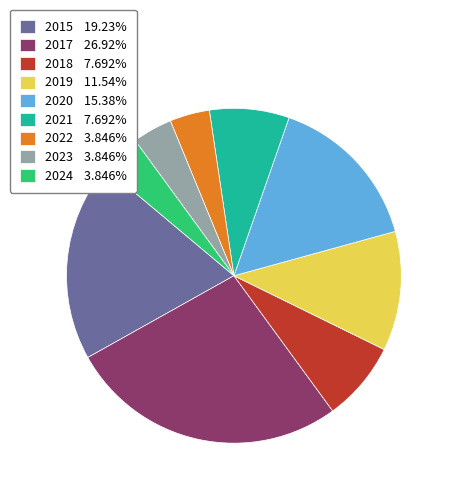

Is the sum of 2023 3.846% and 2015 19.23% greater than half?

No